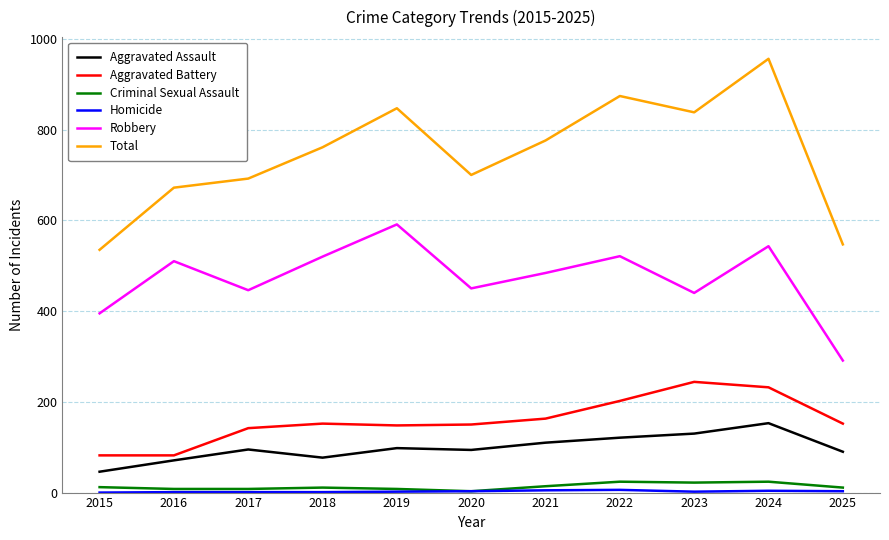

What is the lowest value of the Total series?

535